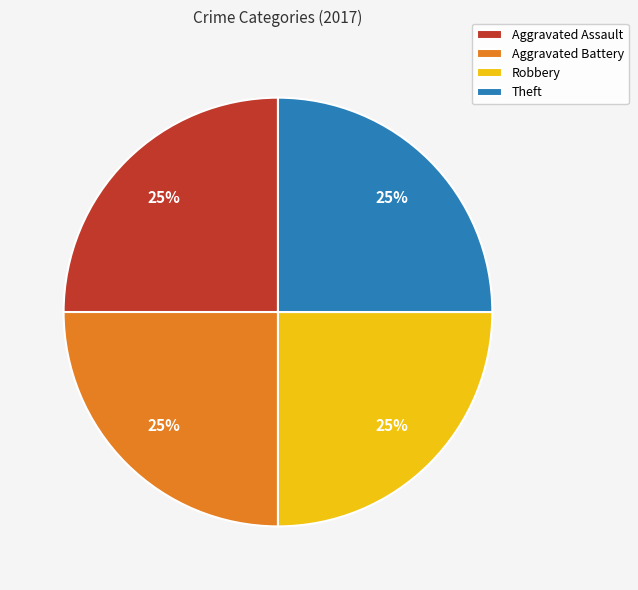

To the nearest percent, what is the combined percentage of Robbery and Aggravated Assault?

50%